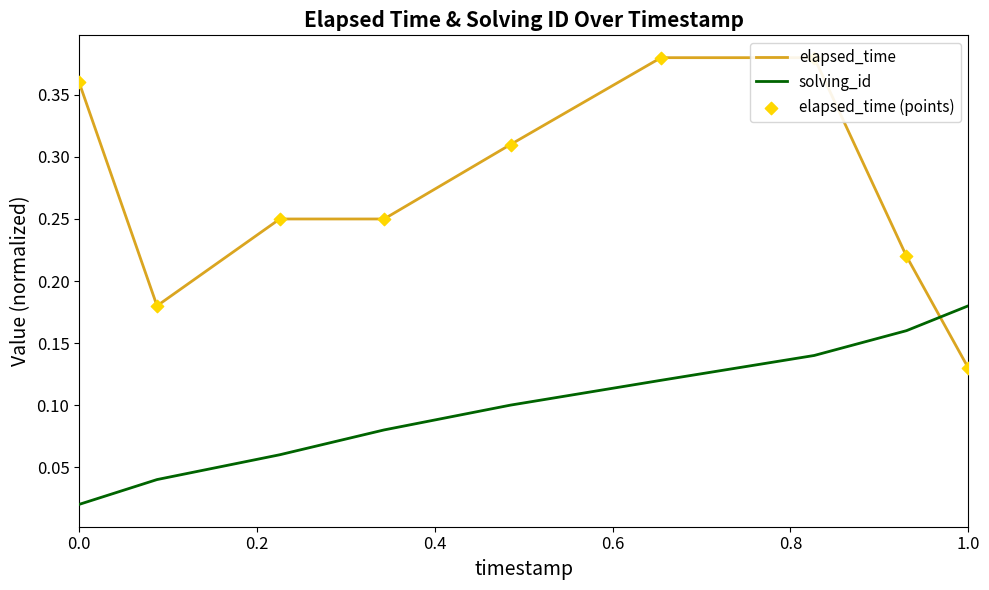

Which series contains the lowest Y value?

solving_id